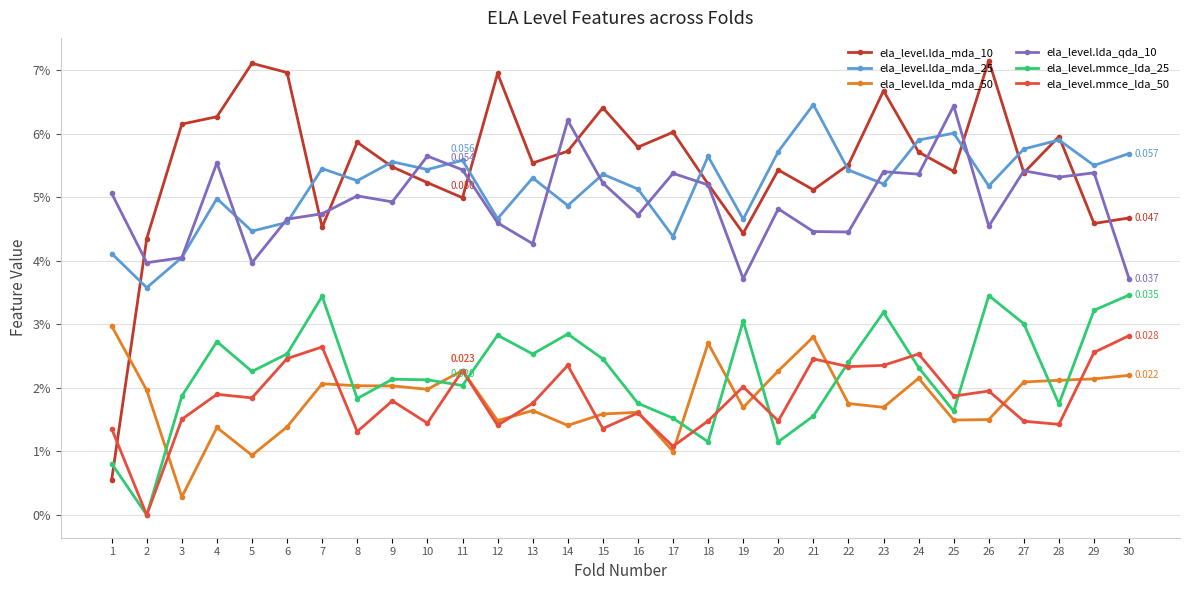

Does the chart have visible grid lines?

Yes